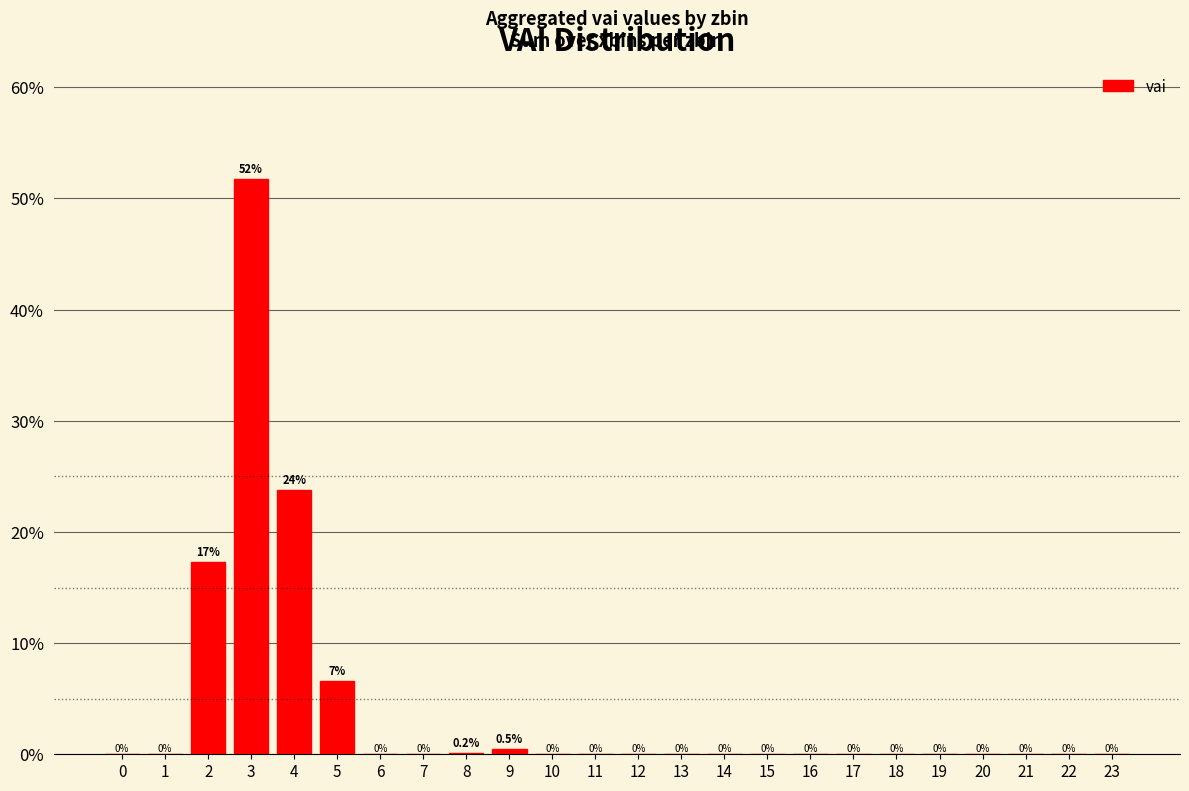

Reading left to right, list all the values displayed in this chart.

0=0.0	1=0.0	2=17.3	3=51.7	4=23.8	5=6.6	6=0.0	7=0.0	8=0.2	9=0.5	10=0.0	11=0.0	12=0.0	13=0.0	14=0.0	15=0.0	16=0.0	17=0.0	18=0.0	19=0.0	20=0.0	21=0.0	22=0.0	23=0.0